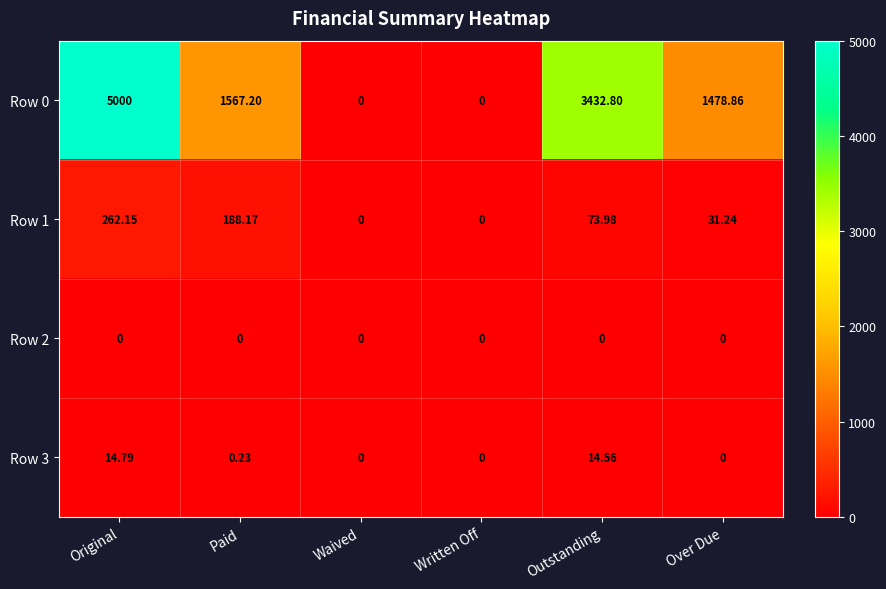

Where is Row 3 nearest to the value 7?

Paid